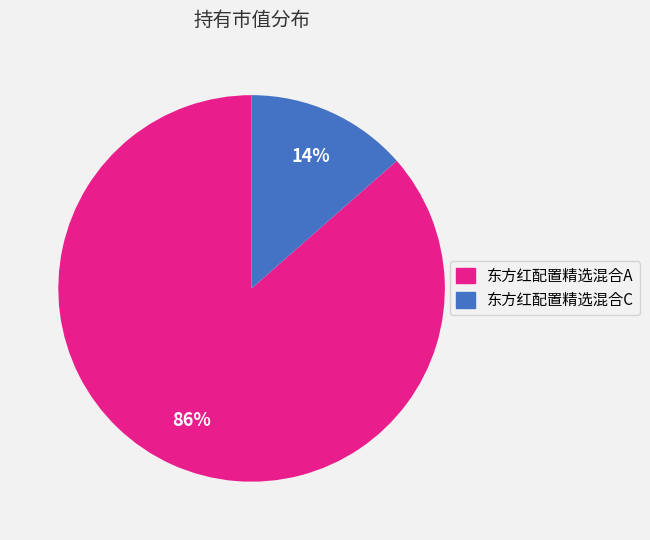

Which slice is the smallest?

东方红配置精选混合C